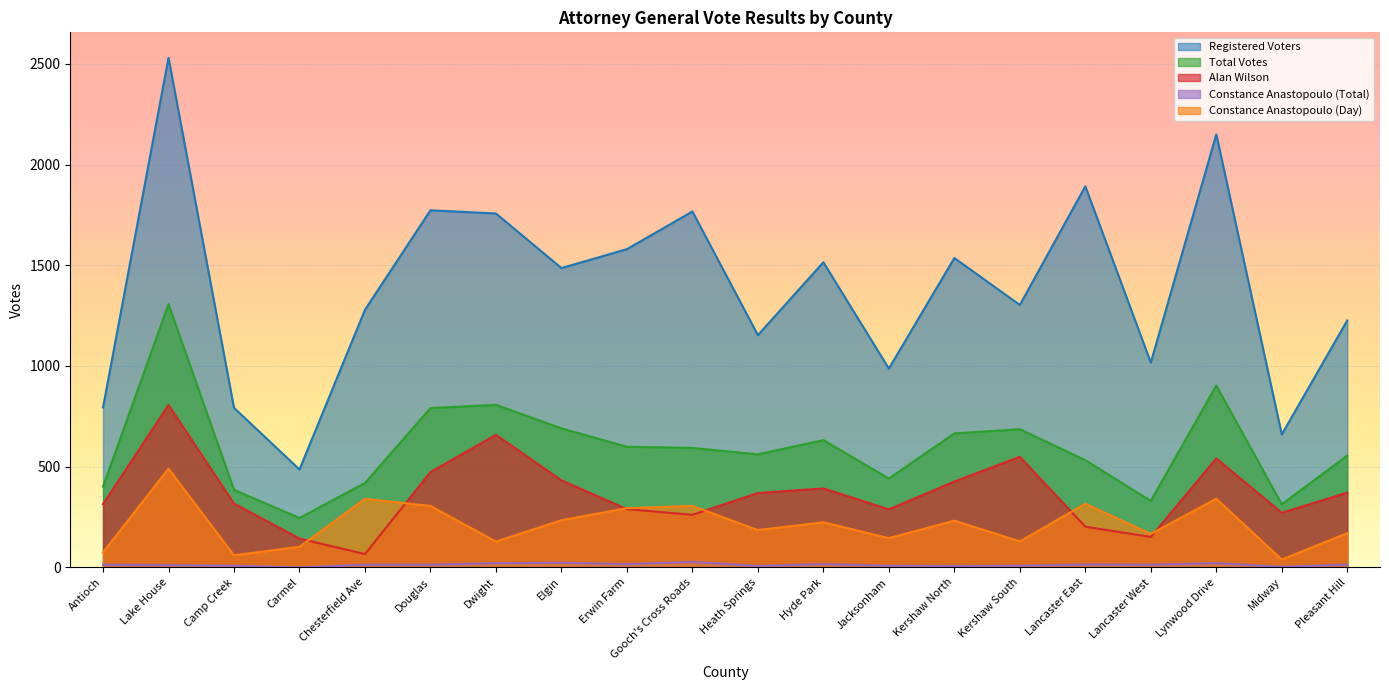

What is the difference between the second highest and minimum values in the Alan Wilson series?

592